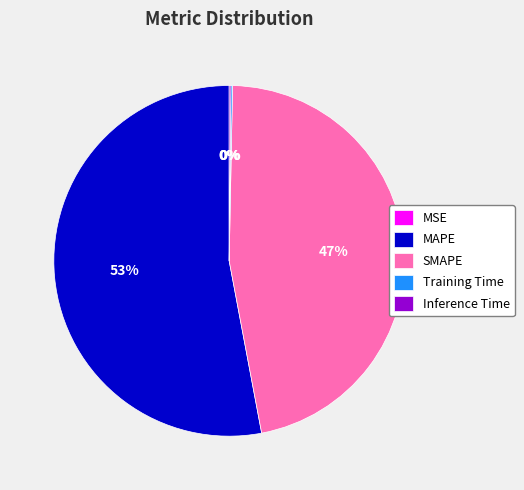

The SMAPE slice represents 47% of the pie. True or false?

True